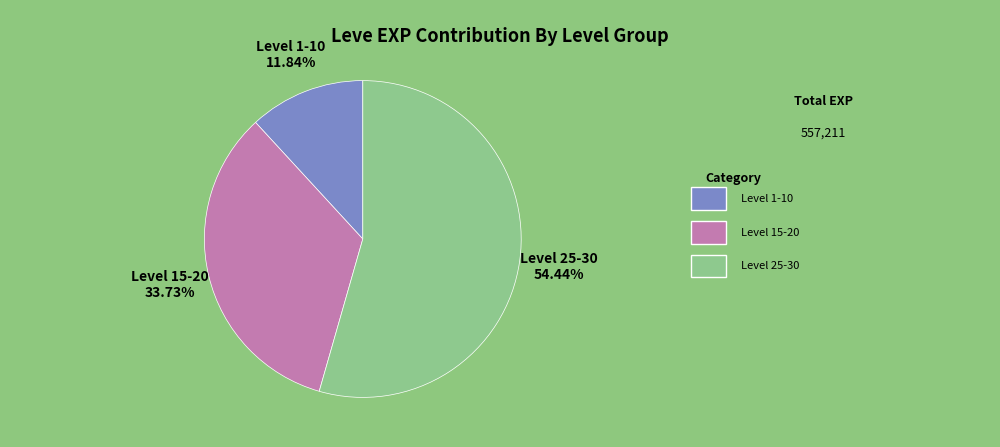

Is there a majority slice in this chart?

Yes